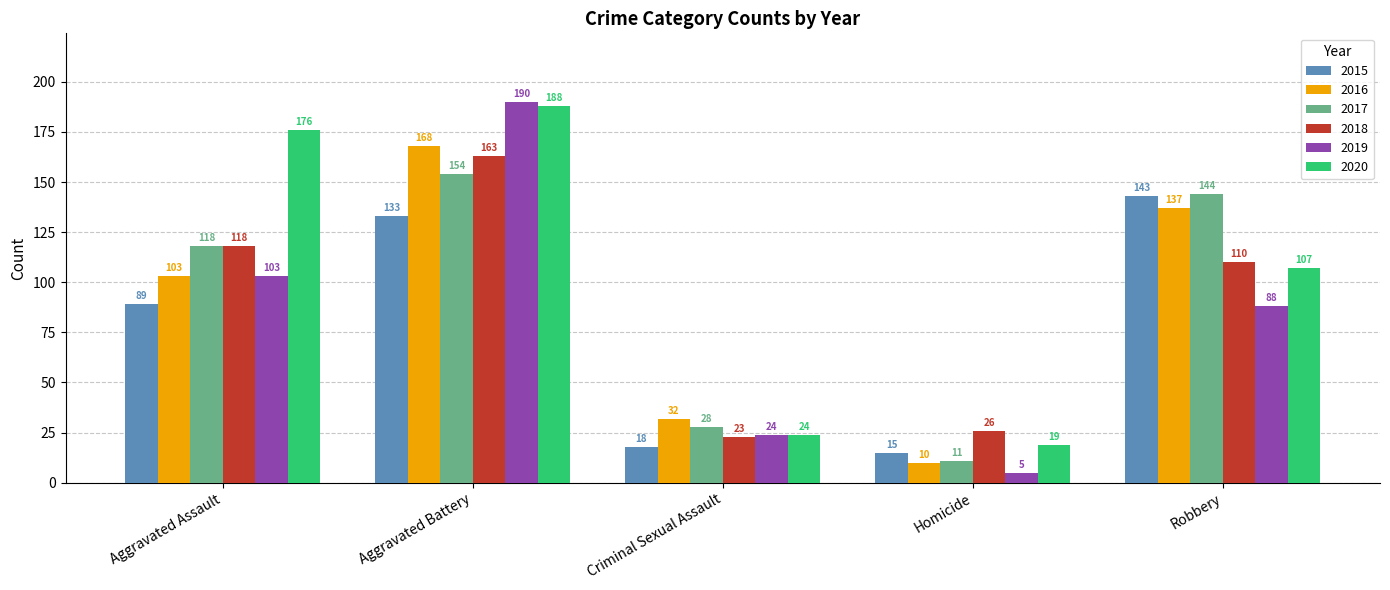

How many data points in 2017 are less than 118?

2